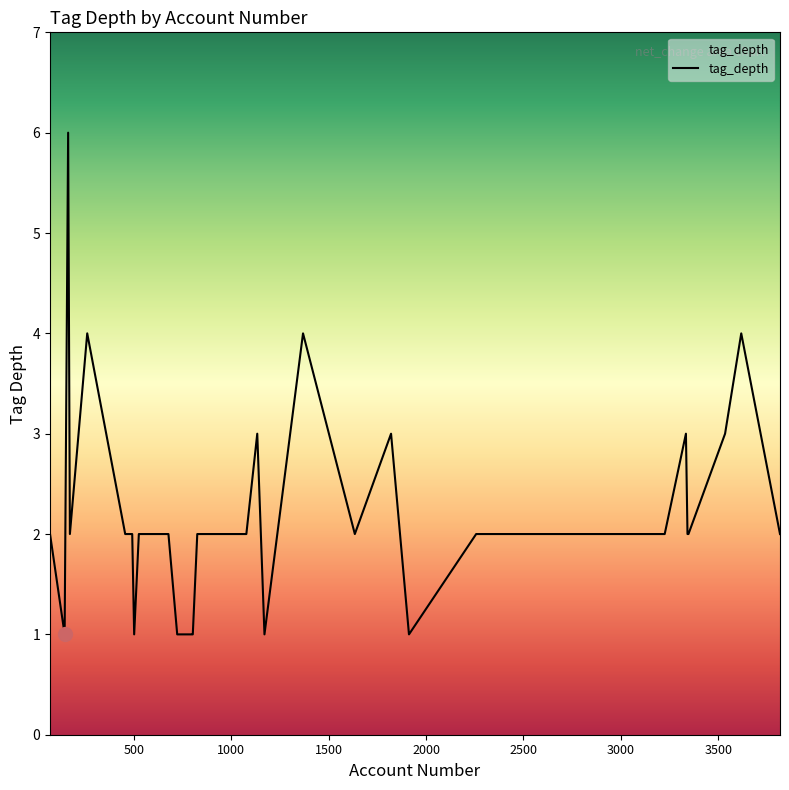

What is the difference between the maximum and minimum values?

5